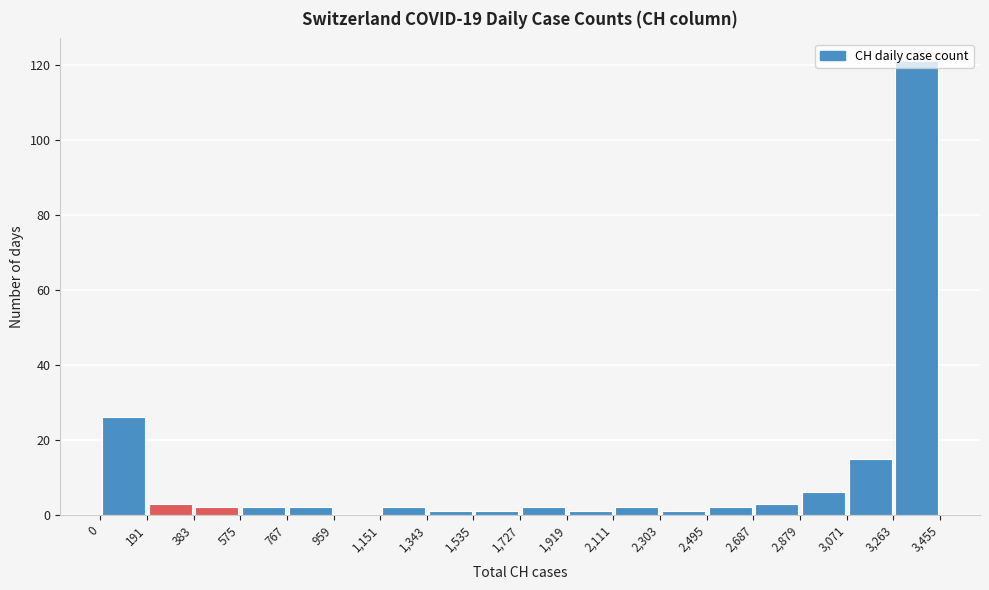

Reading left to right, list every bar in this chart as the range it spans on the x-axis followed by its height. The values are not printed on the chart, so give them approximately, as read against the axis.

0 to 191: 26
191 to 383: 4
383 to 575: 2
575 to 767: 2
767 to 959: 2
959 to 1,151: 0
1,151 to 1,343: 2
1,343 to 1,535: under 2
1,535 to 1,727: under 2
1,727 to 1,919: 2
1,919 to 2,111: under 2
2,111 to 2,303: 2
2,303 to 2,495: under 2
2,495 to 2,687: 2
2,687 to 2,879: 4
2,879 to 3,071: 6
3,071 to 3,263: 16
3,263 to 3,455: 122